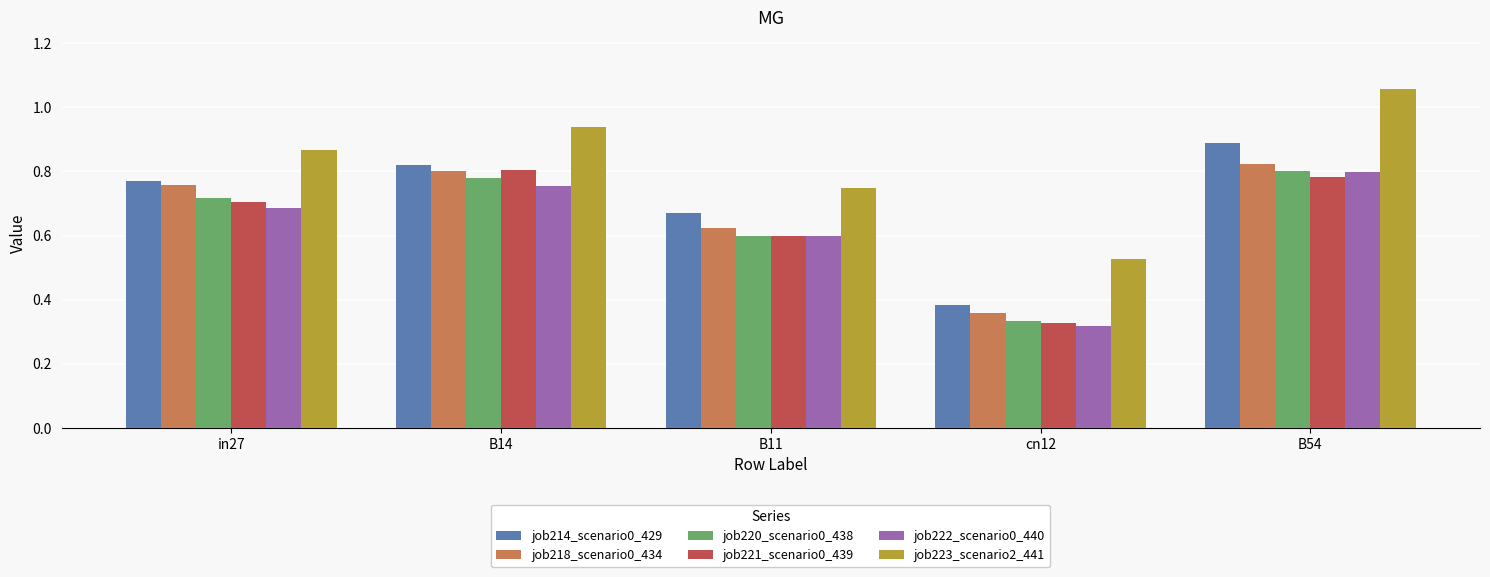

What is the label of the 4th bar from the right?

B14